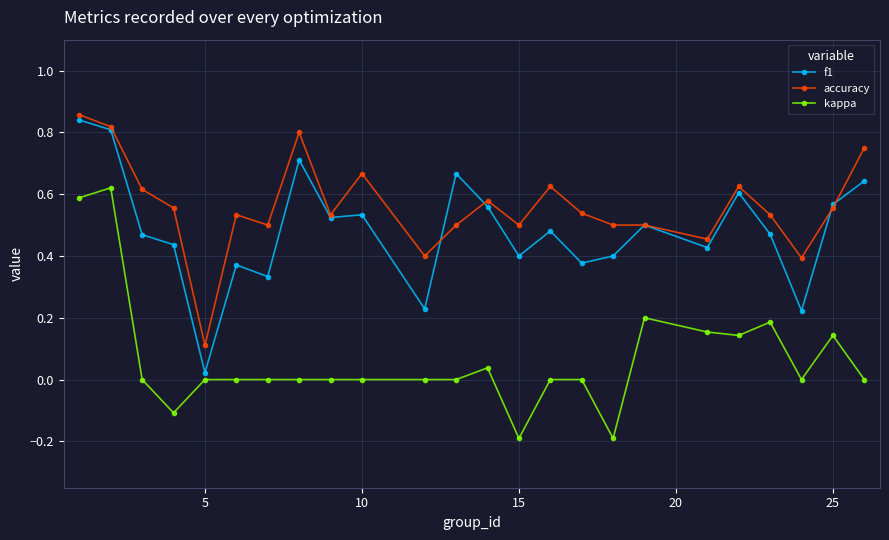

Does the chart display data point markers on the line(s)?

Yes